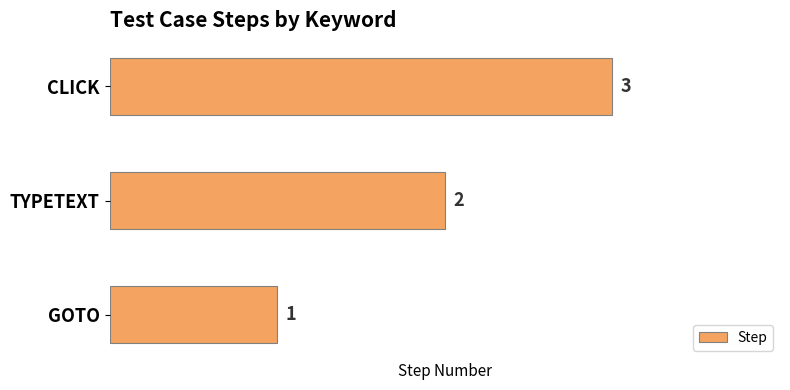

Is it true that the value at TYPETEXT is 3?

False